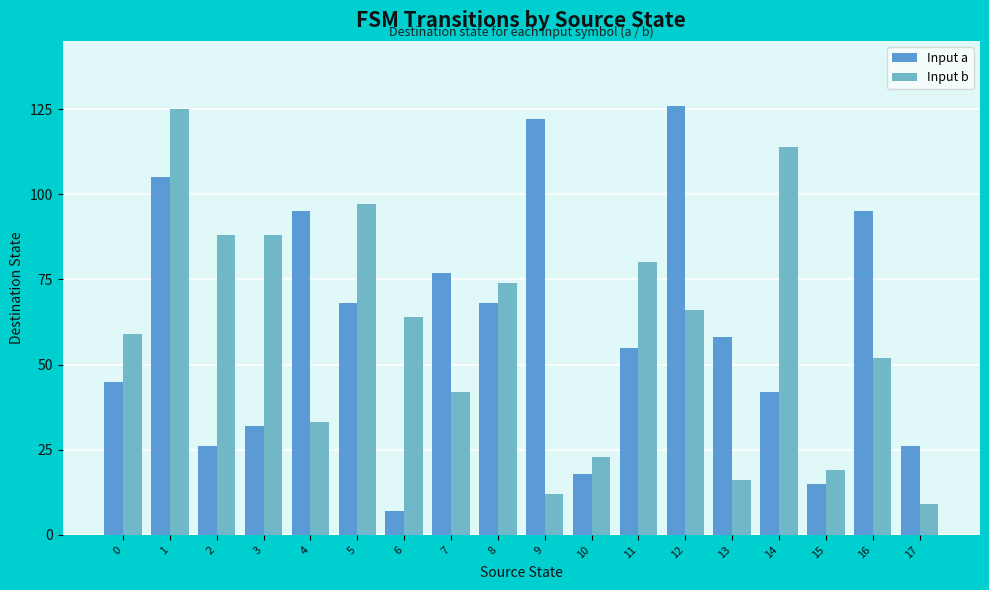

What value does the Input a series have at 4?

95